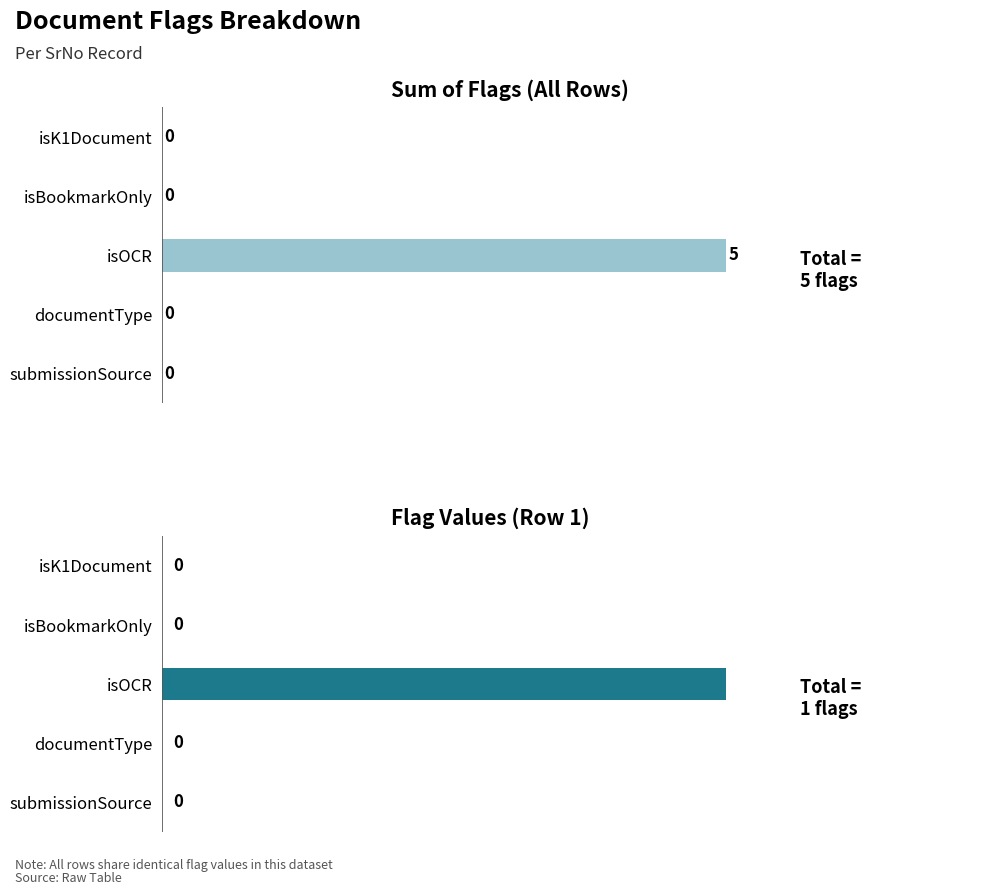

Reading left to right, transcribe all the data shown in this chart.

Sum across rows: 0	0	5	0	0
Row 1 values: 0	0	1	0	0